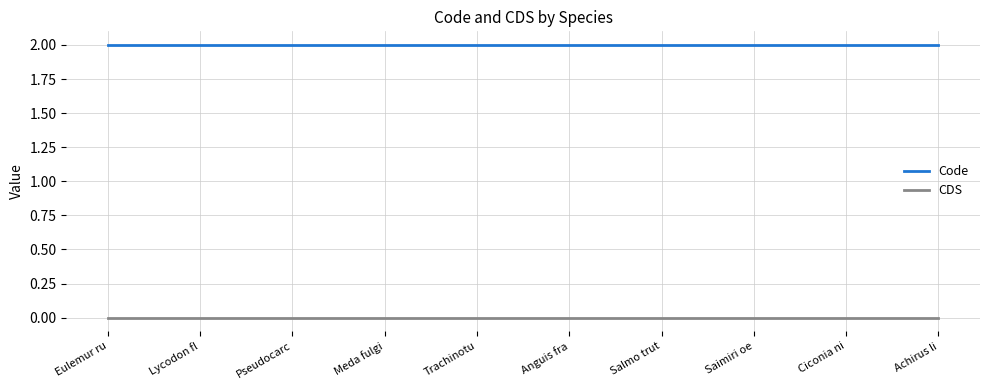

Which series has the largest total across all categories?

Code